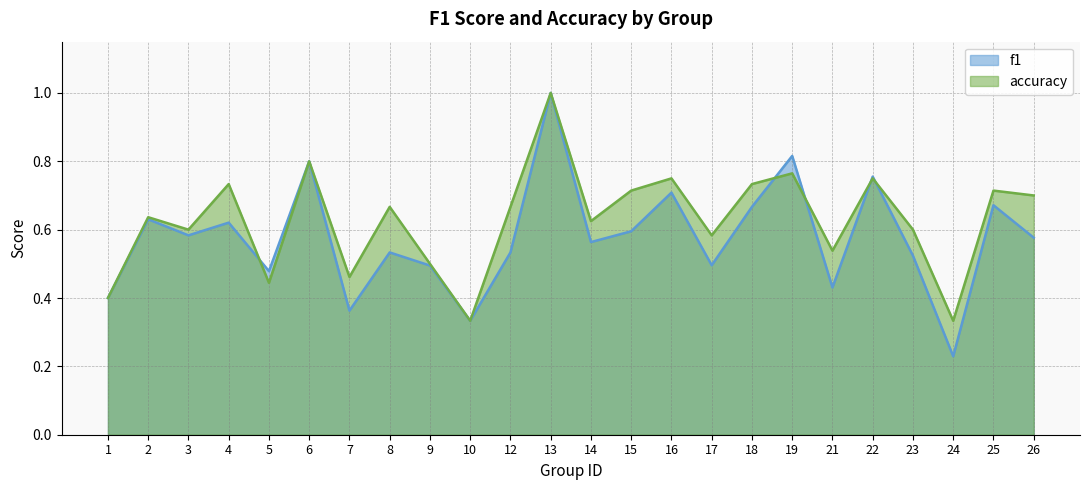

Which series has the widest spread of values?

f1